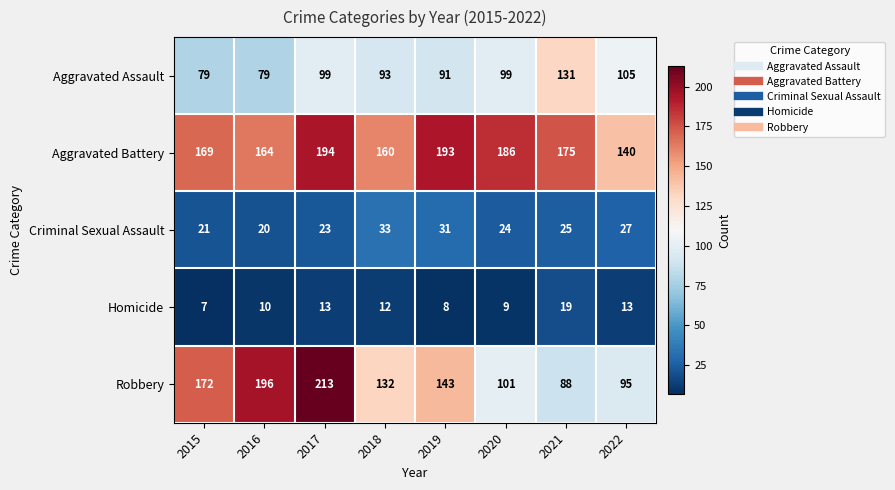

Which series has the largest range (max minus min)?

Robbery